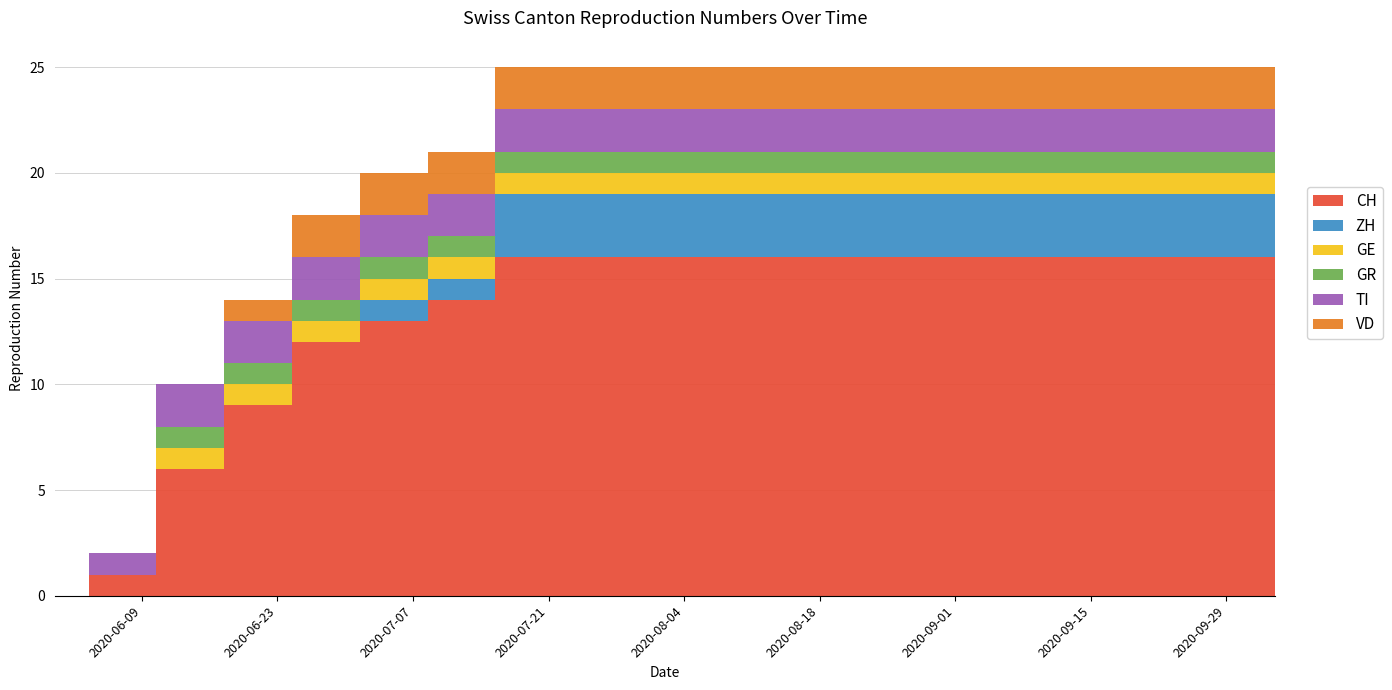

Reading right to left, what are all the values shown in this chart?

CH: 16	16	16	16	16	16	16	16	16	16	16	16	14	13	12	9	6	1	0
ZH: 3	3	3	3	3	3	3	3	3	3	3	3	1	1	0	0	0	0	0
GE: 1	1	1	1	1	1	1	1	1	1	1	1	1	1	1	1	1	0	0
GR: 1	1	1	1	1	1	1	1	1	1	1	1	1	1	1	1	1	0	0
TI: 2	2	2	2	2	2	2	2	2	2	2	2	2	2	2	2	2	1	0
VD: 2	2	2	2	2	2	2	2	2	2	2	2	2	2	2	1	0	0	0